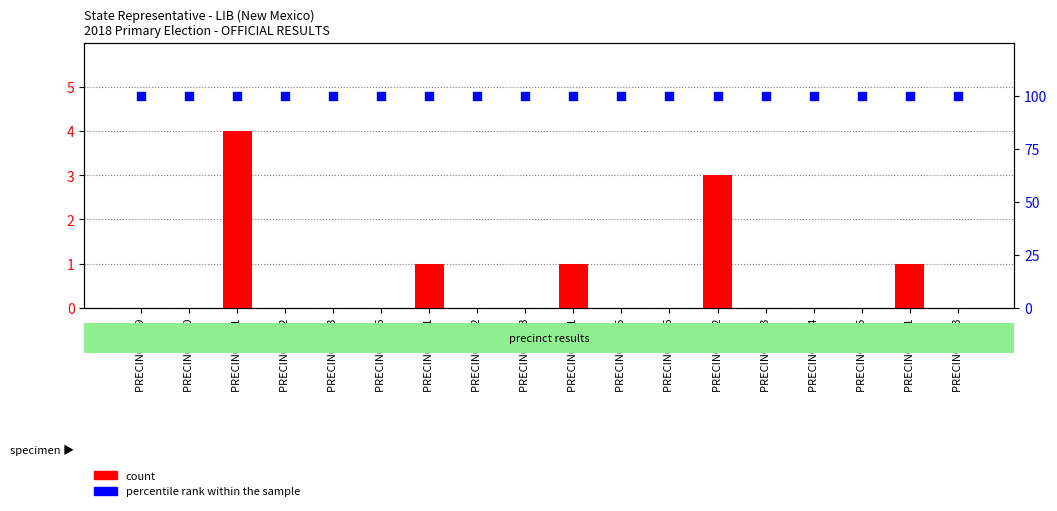

Is the value of count at PRECINCT 036 greater than the value of percentile rank within the sample at PRECINCT 022?

No